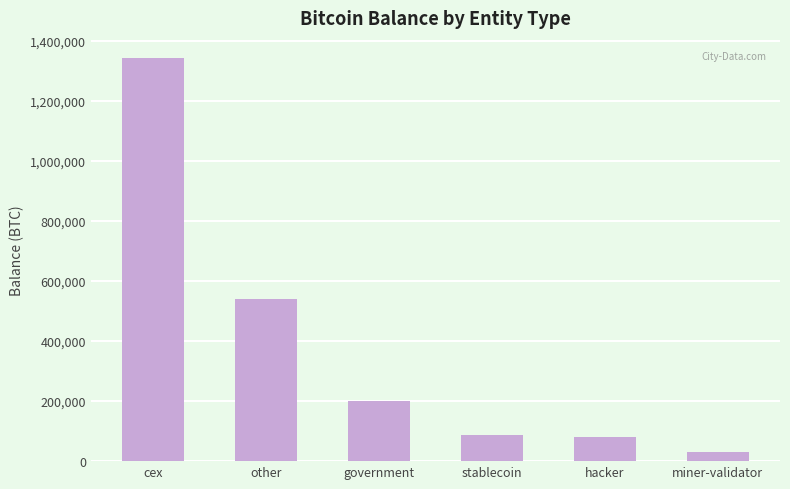

What is the value of the 6th bar from the left?

31643.4